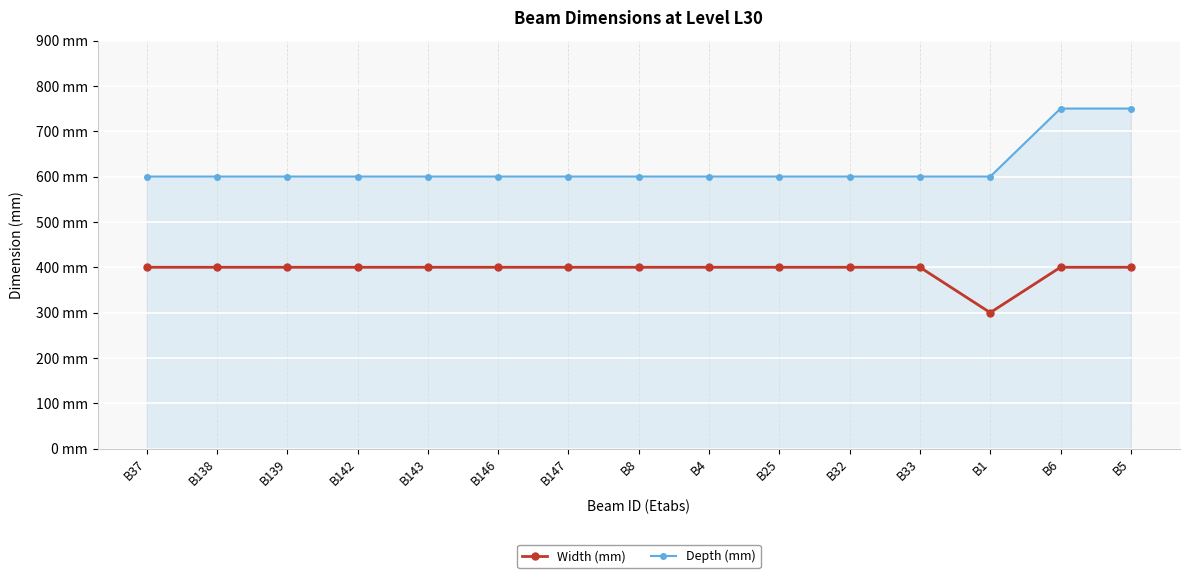

What are all the series names shown in the legend?

Width (mm), Depth (mm)